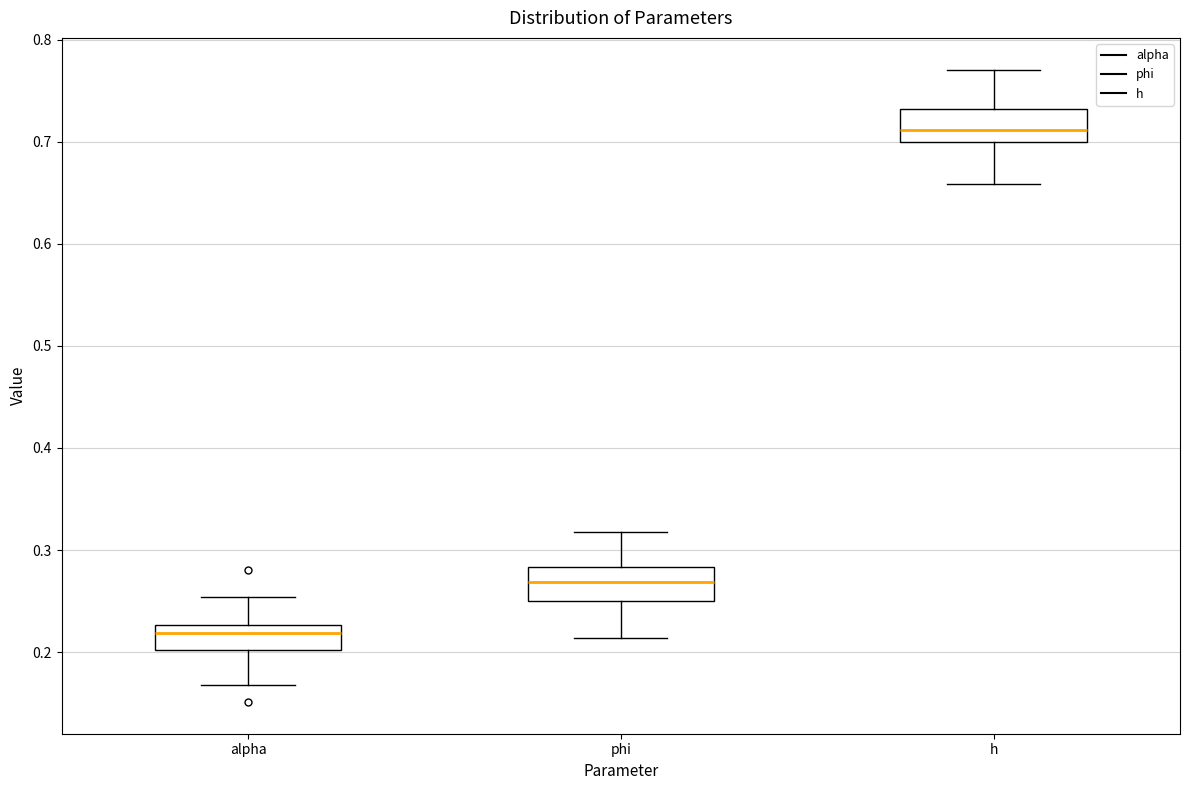

Reading left to right, transcribe this box plot: for each box, give where its median line is, the range the box spans, and where its two whiskers end, as read against the y-axis. The values are not printed on the chart, so give them approximately, as read against the axis.

alpha: median 0.22, box 0.20 to 0.23, whiskers 0.17 to 0.25
phi: median 0.27, box 0.25 to 0.28, whiskers 0.21 to 0.32
h: median 0.71, box 0.70 to 0.73, whiskers 0.66 to 0.77